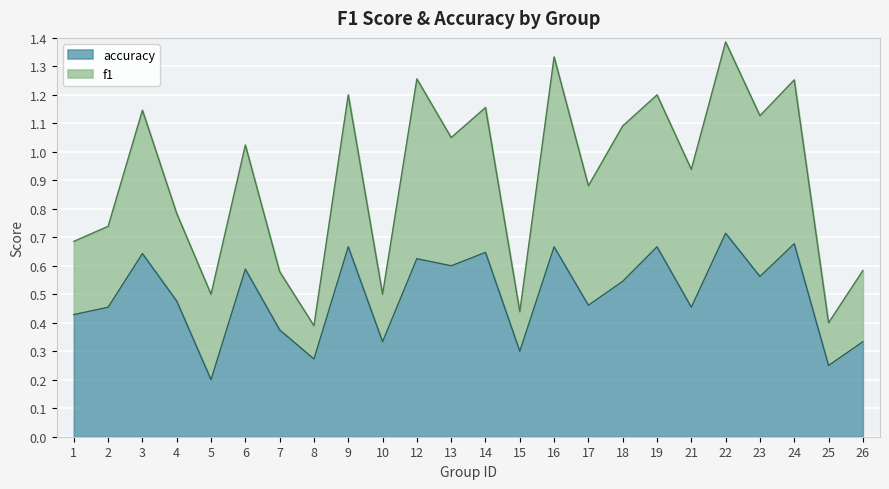

List the labels in order of value, smallest first.

5, 25, 8, 15, 10, 26, 7, 1, 2, 21, 17, 4, 18, 23, 6, 13, 12, 3, 14, 9, 16, 19, 24, 22